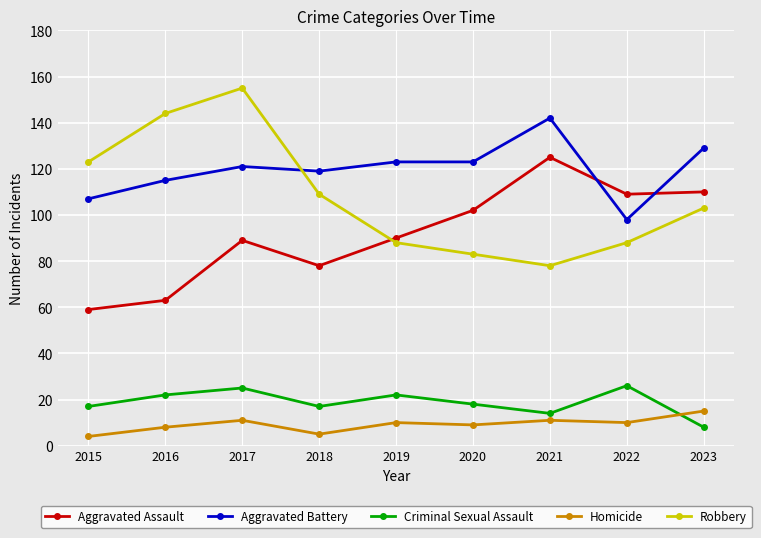

Is it true that Homicide equals 11 at 2017?

True